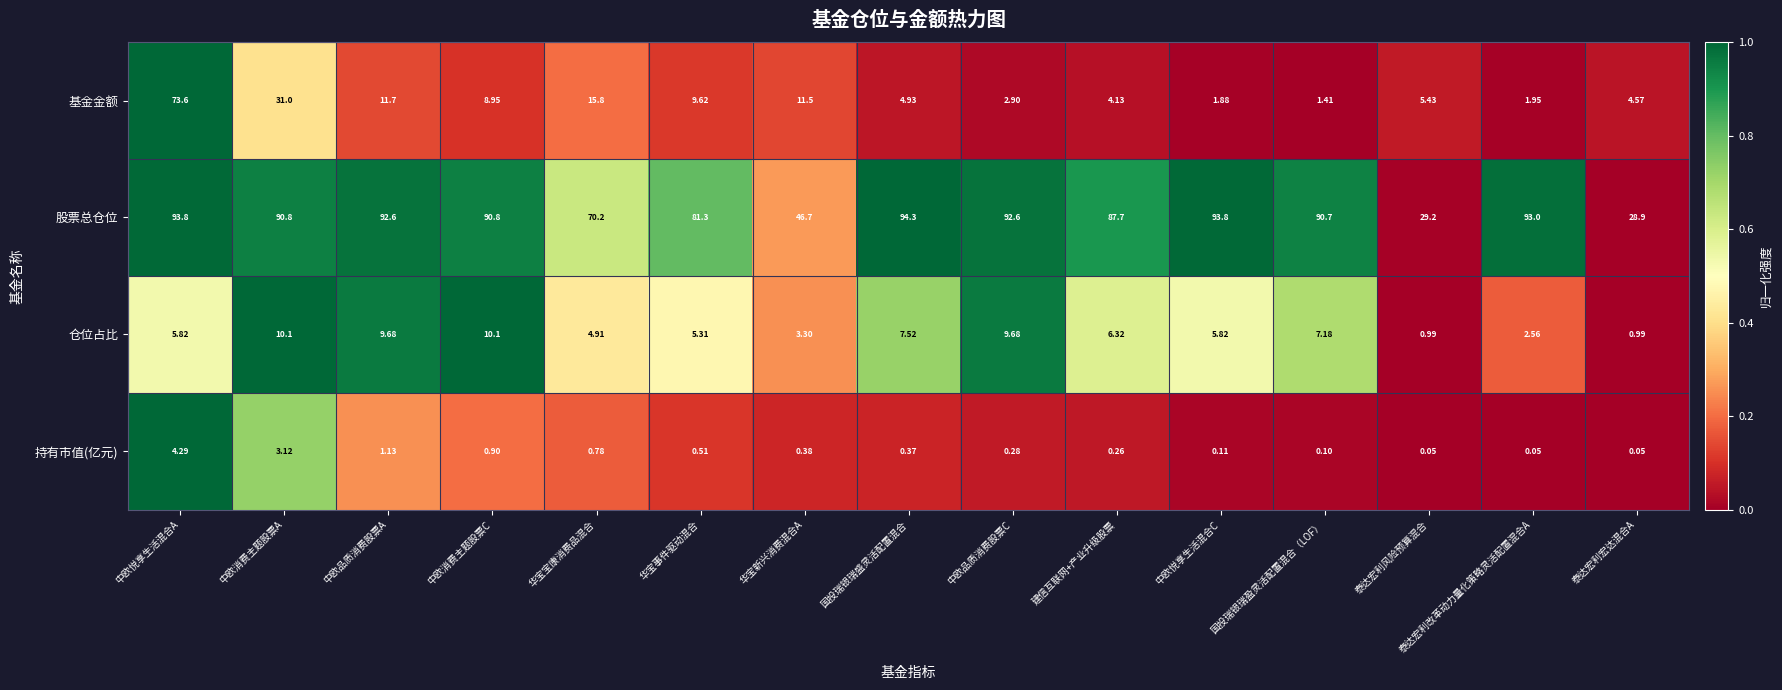

Rank the series by their maximum value, from lowest to highest.

持有市值(亿元), 仓位占比, 基金金额, 股票总仓位